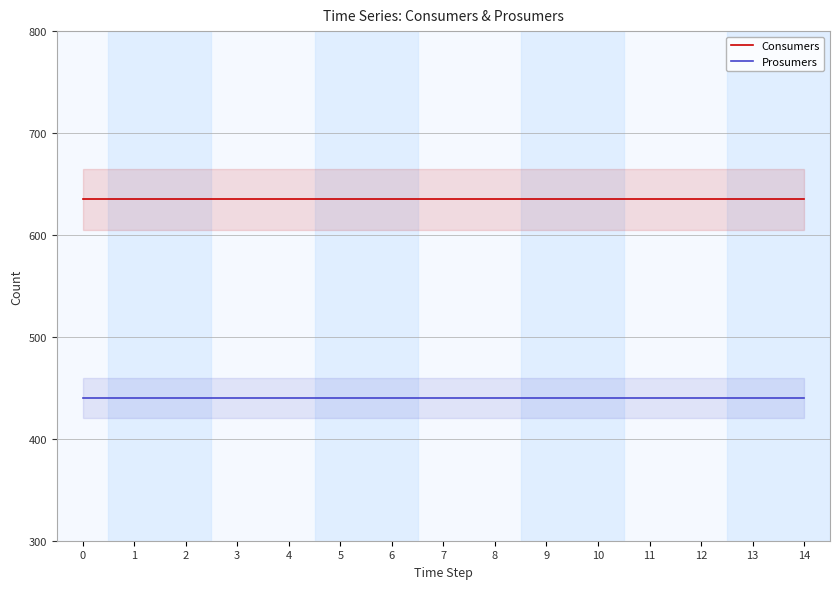

Is it true that Consumers equals 940 at 7?

False